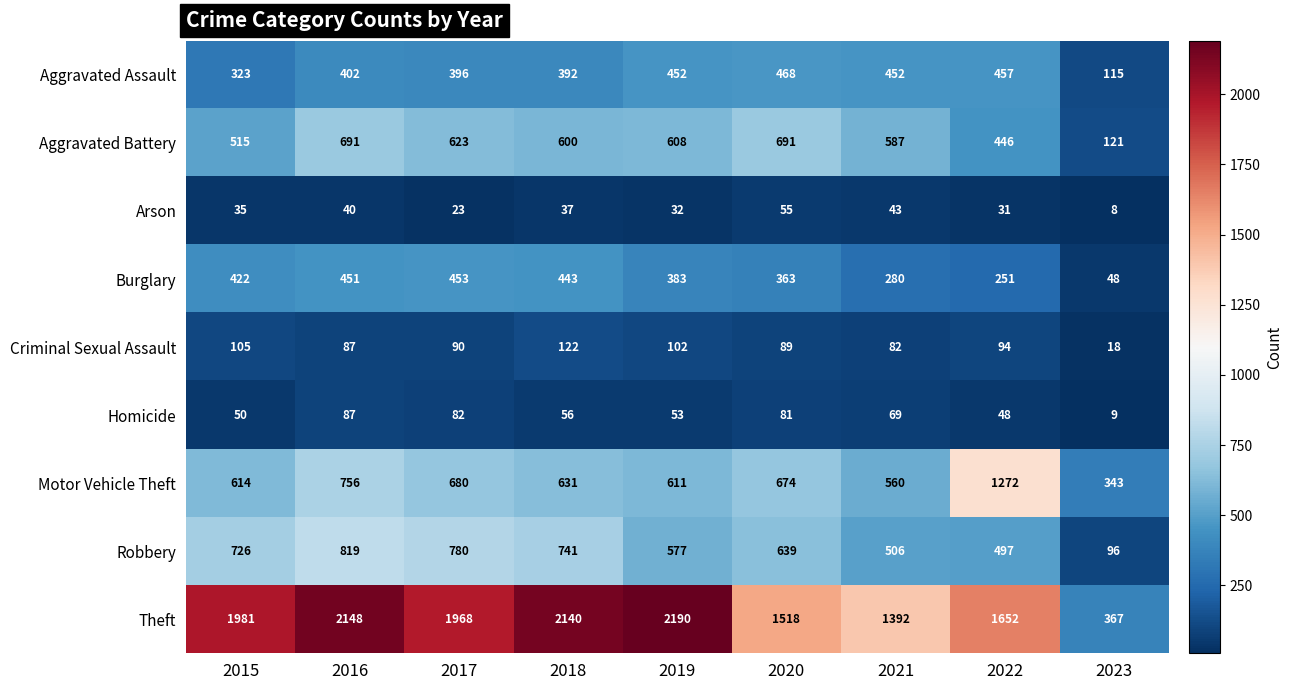

What is the difference between the Homicide values at 2023 and 2018?

47